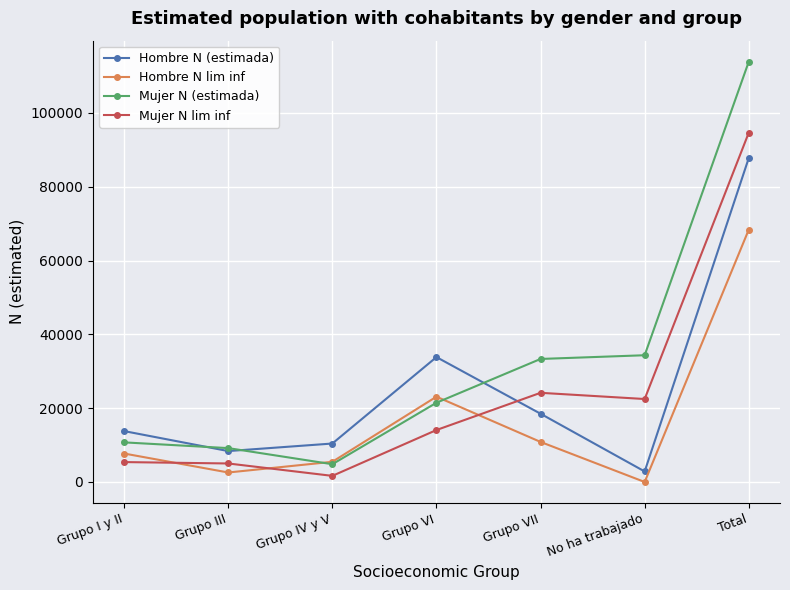

At which label does Hombre N lim inf reach its minimum?

No ha trabajado